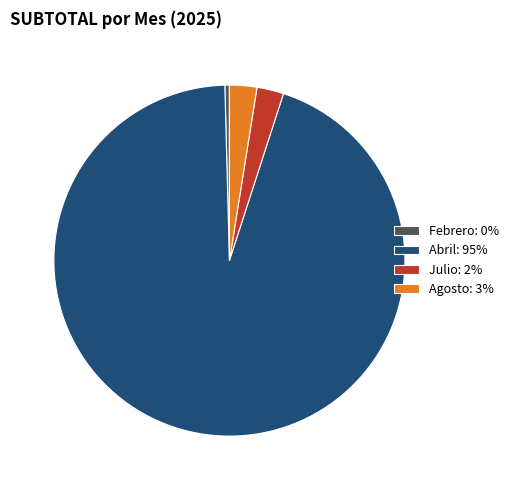

The Julio: 2% slice represents 2% of the pie. True or false?

True